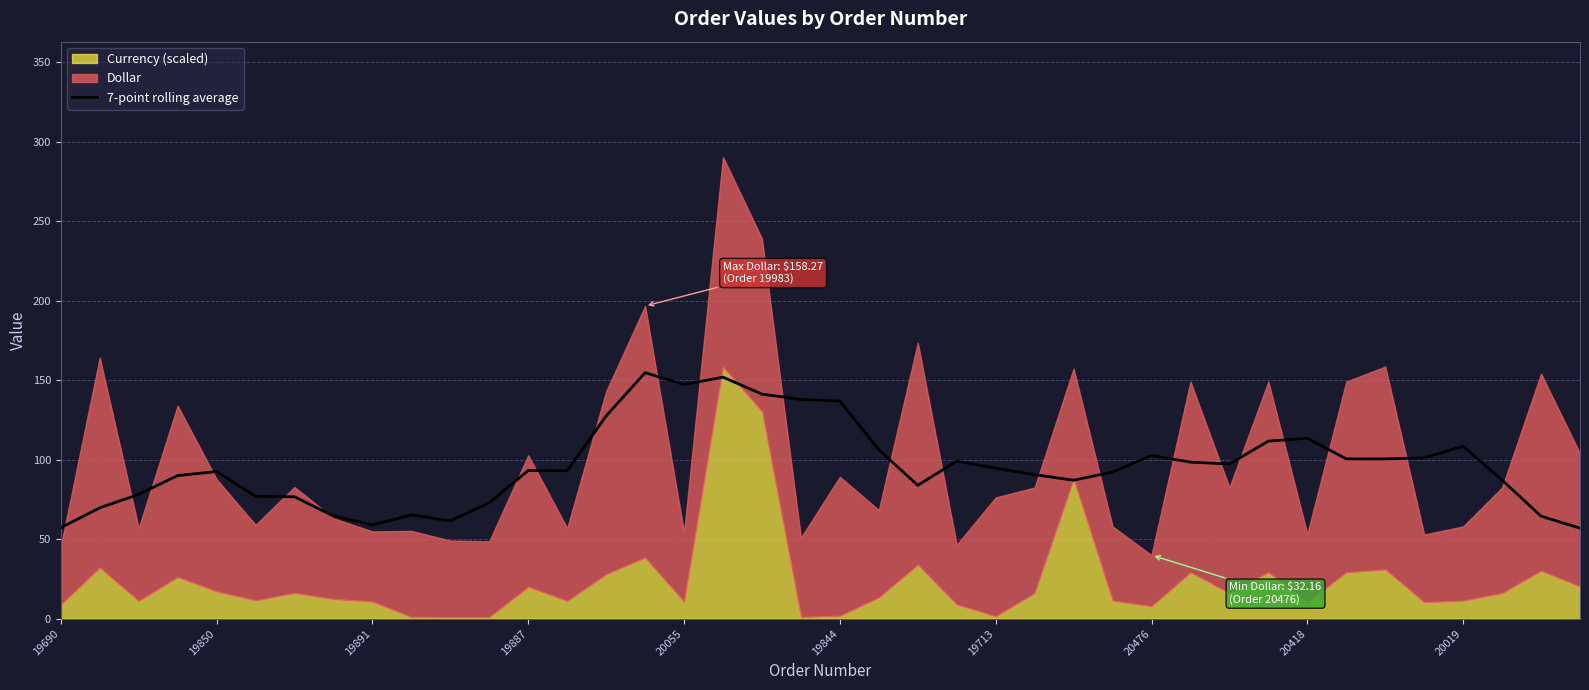

Is it true that 7-point rolling average equals 32.3 at 19690?

False